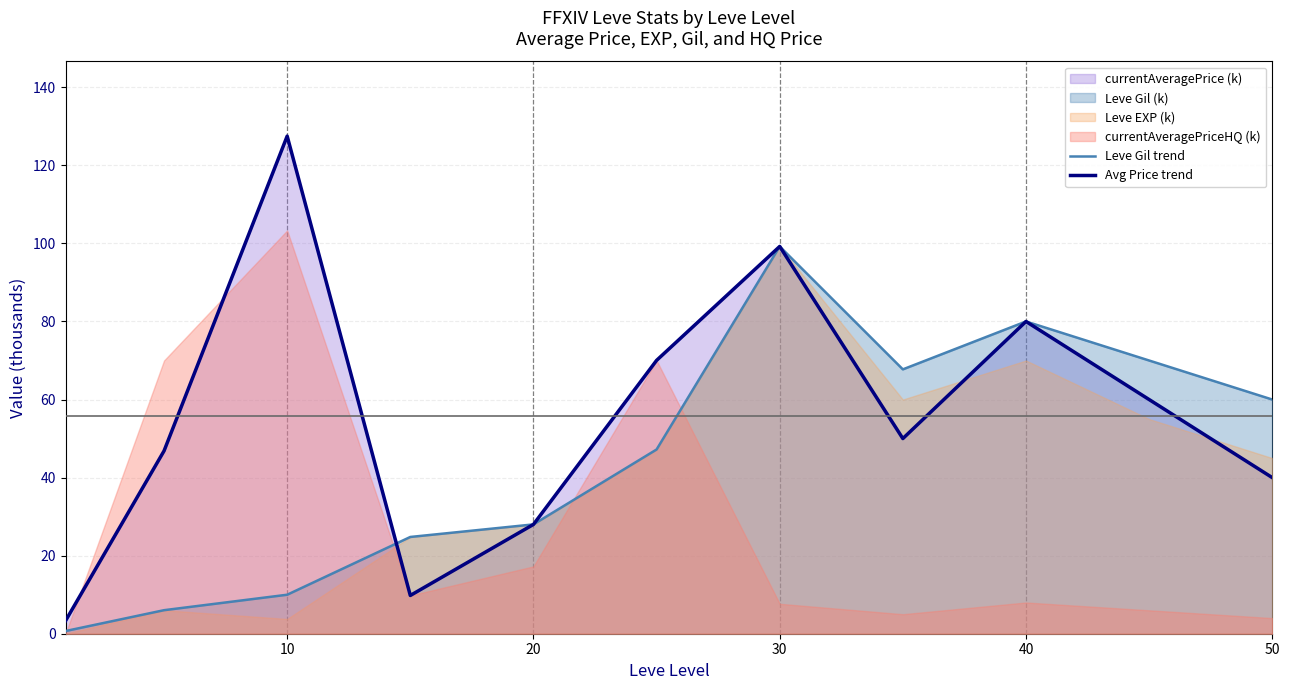

What is the highest value of the Leve Gil trend series?

99.2